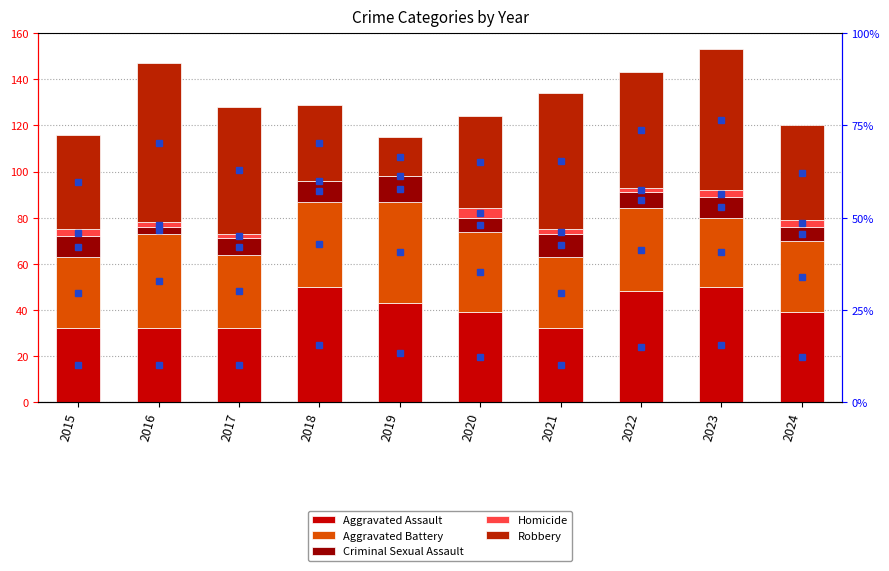

Rank the series by their maximum value, from lowest to highest.

Homicide, Criminal Sexual Assault, Aggravated Battery, Aggravated Assault, Robbery